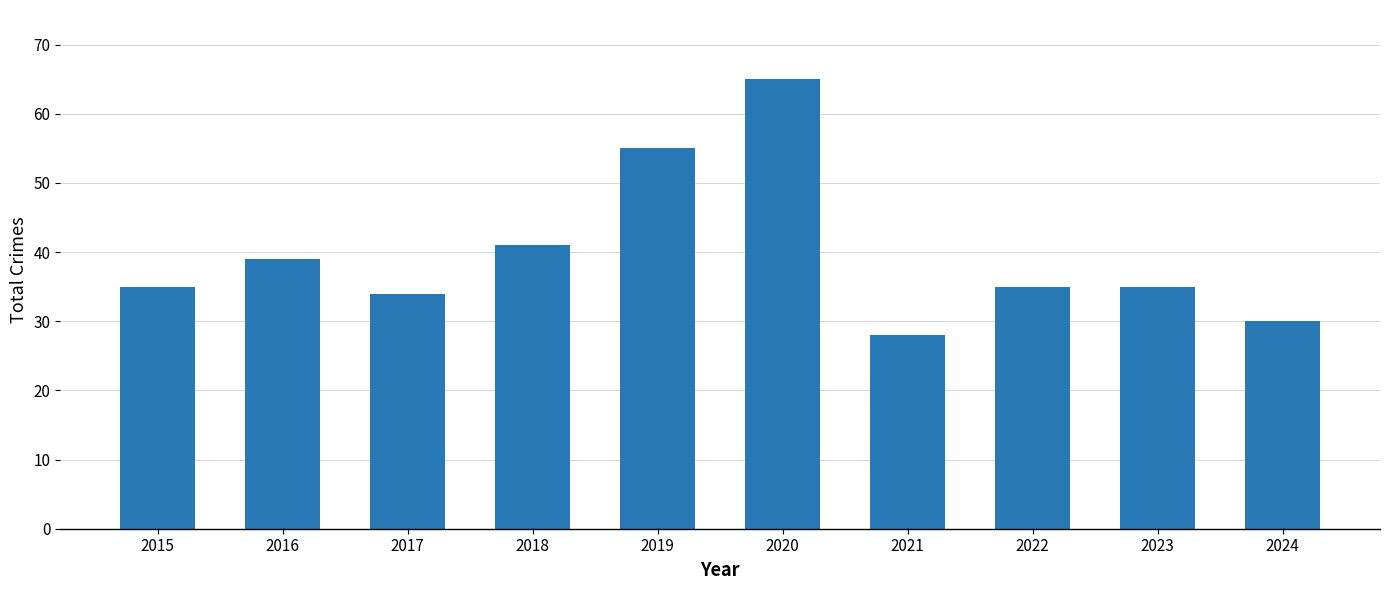

What is the greatest value displayed?

65